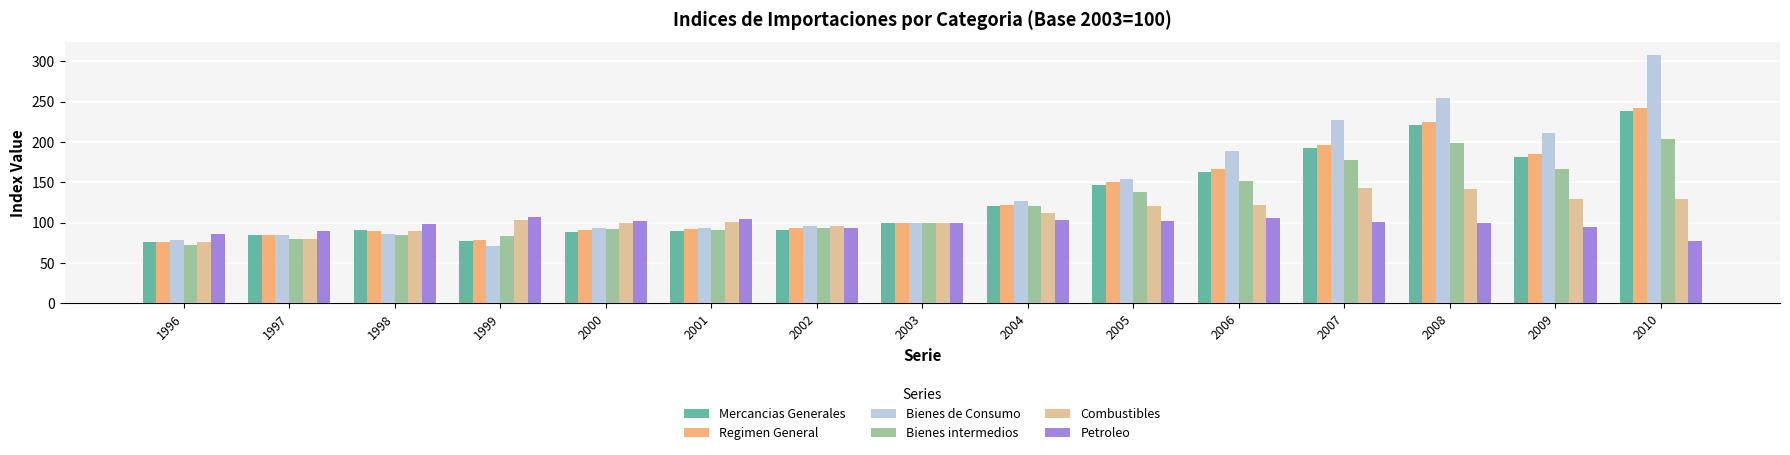

What is the approximate value of Combustibles at 2007?

142.6